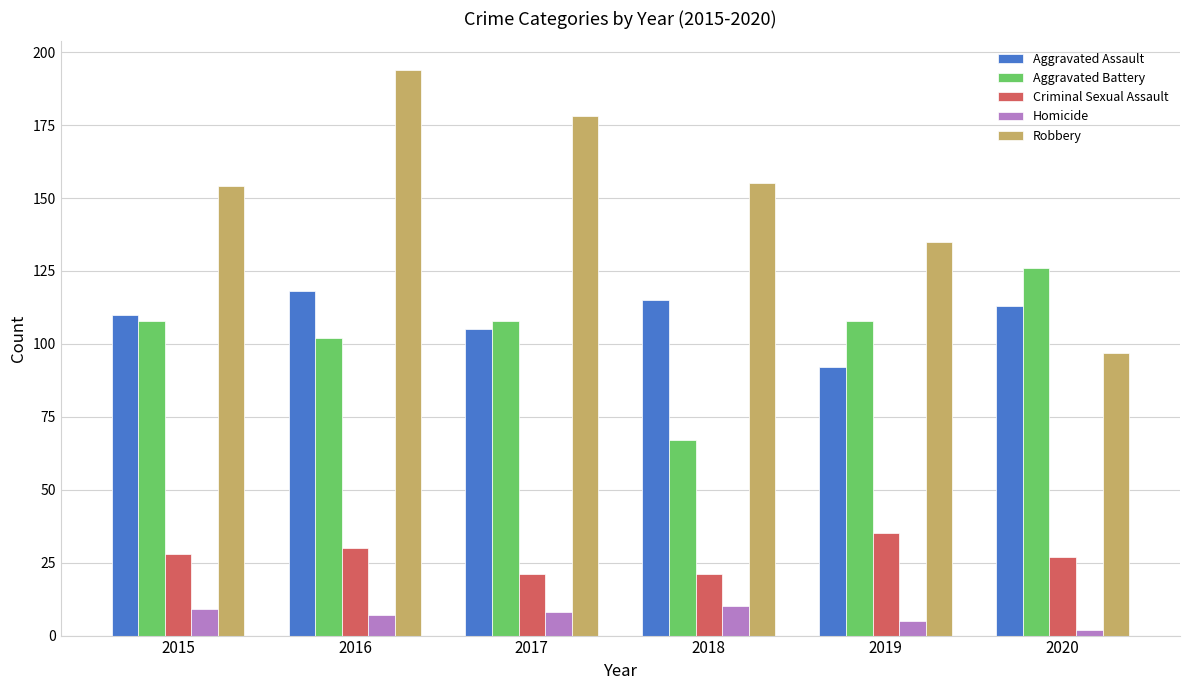

Which series has the largest total across all categories?

Robbery